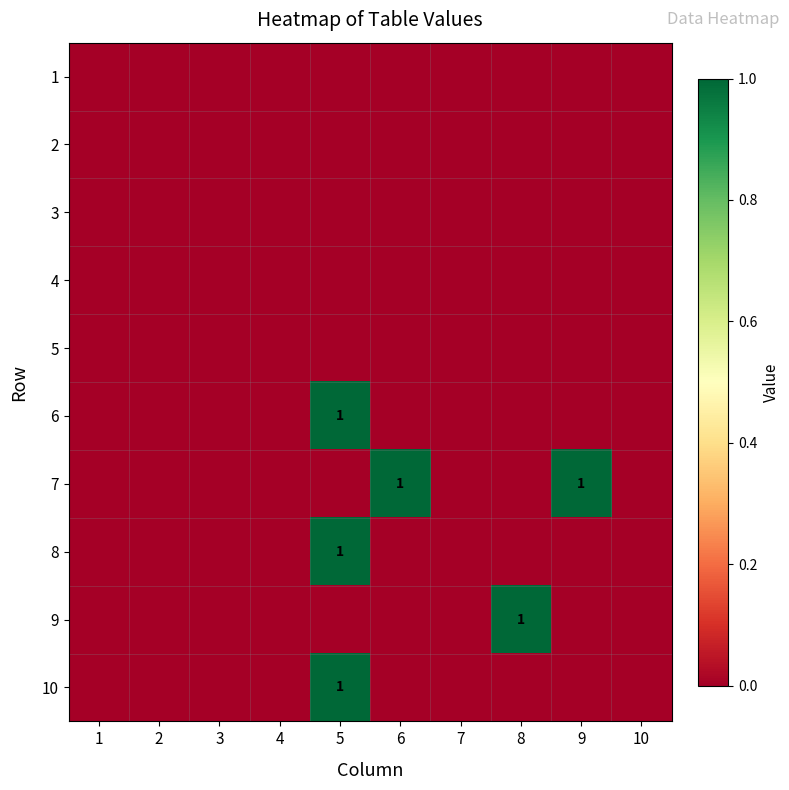

Where is 8 nearest to the value 0?

1